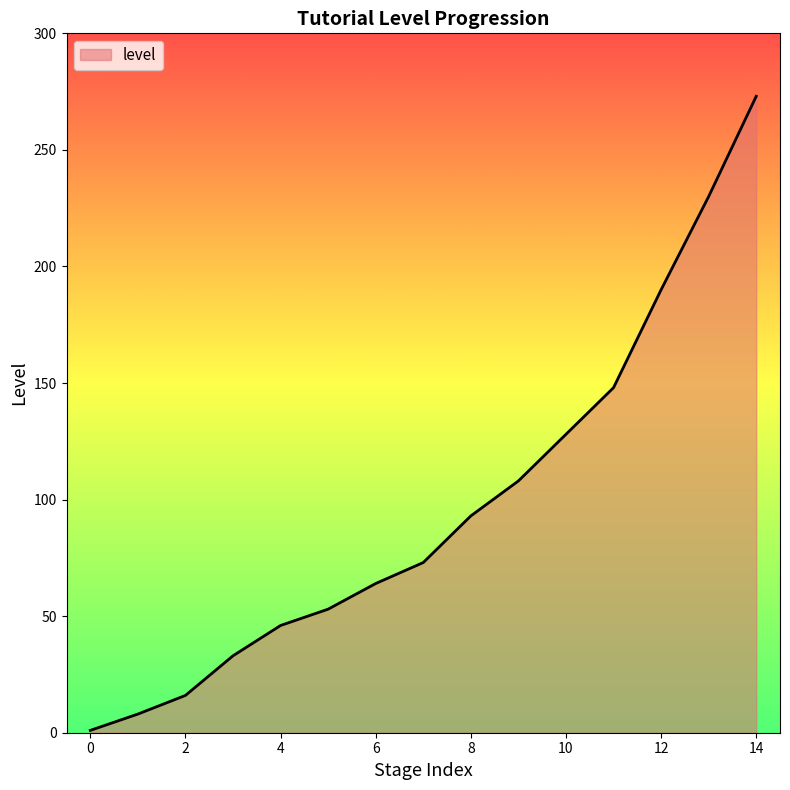

What is the greatest value displayed?

273